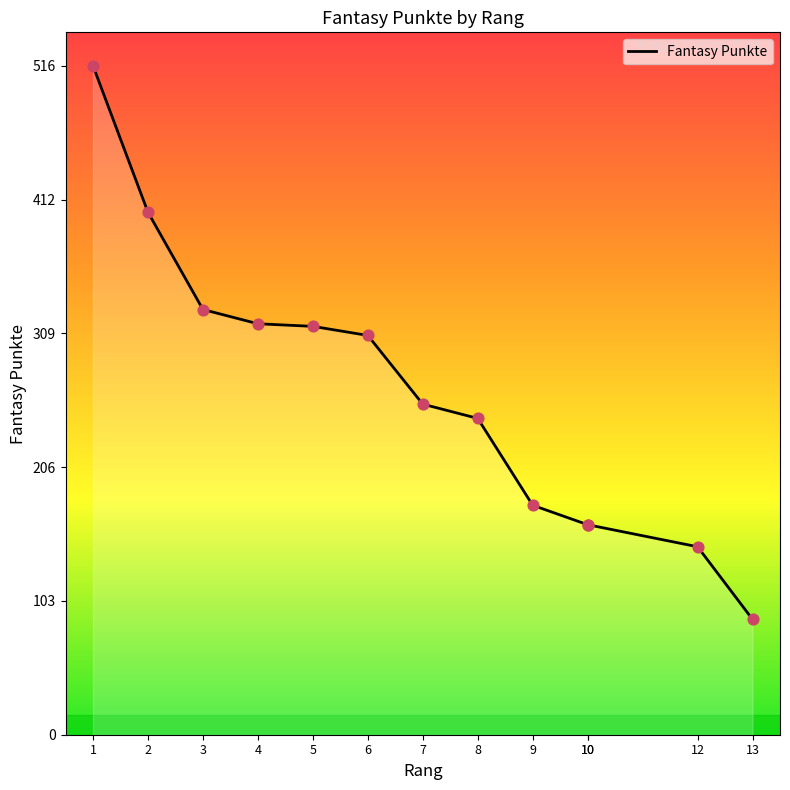

Approximately how many times larger is the value at 8 compared to 9?

1.4